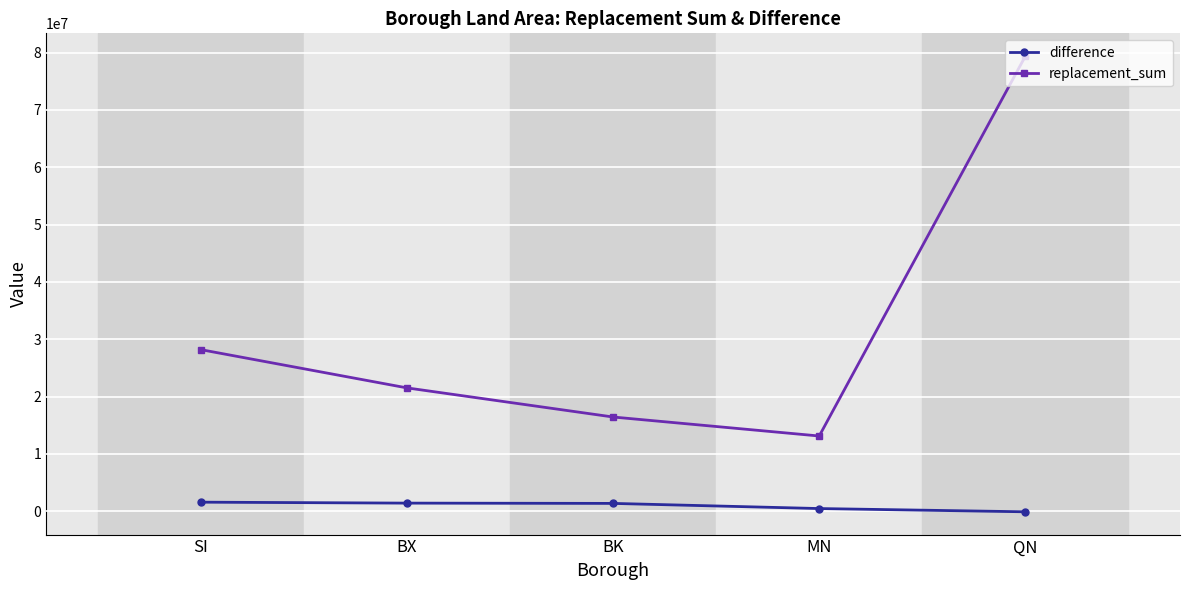

What is the greatest value displayed?

79372573